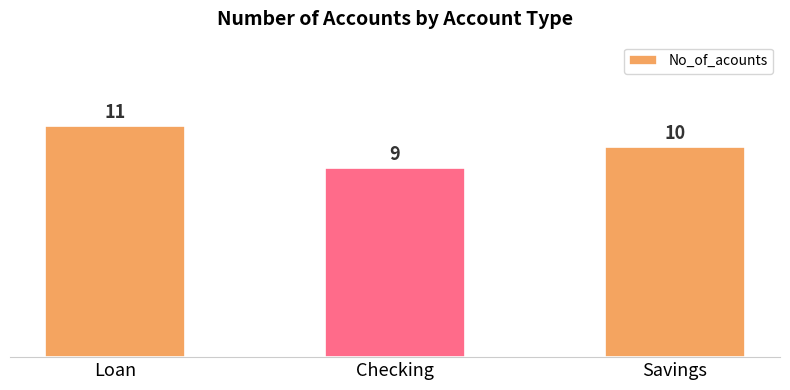

List the labels in order of value, smallest first.

Checking, Savings, Loan